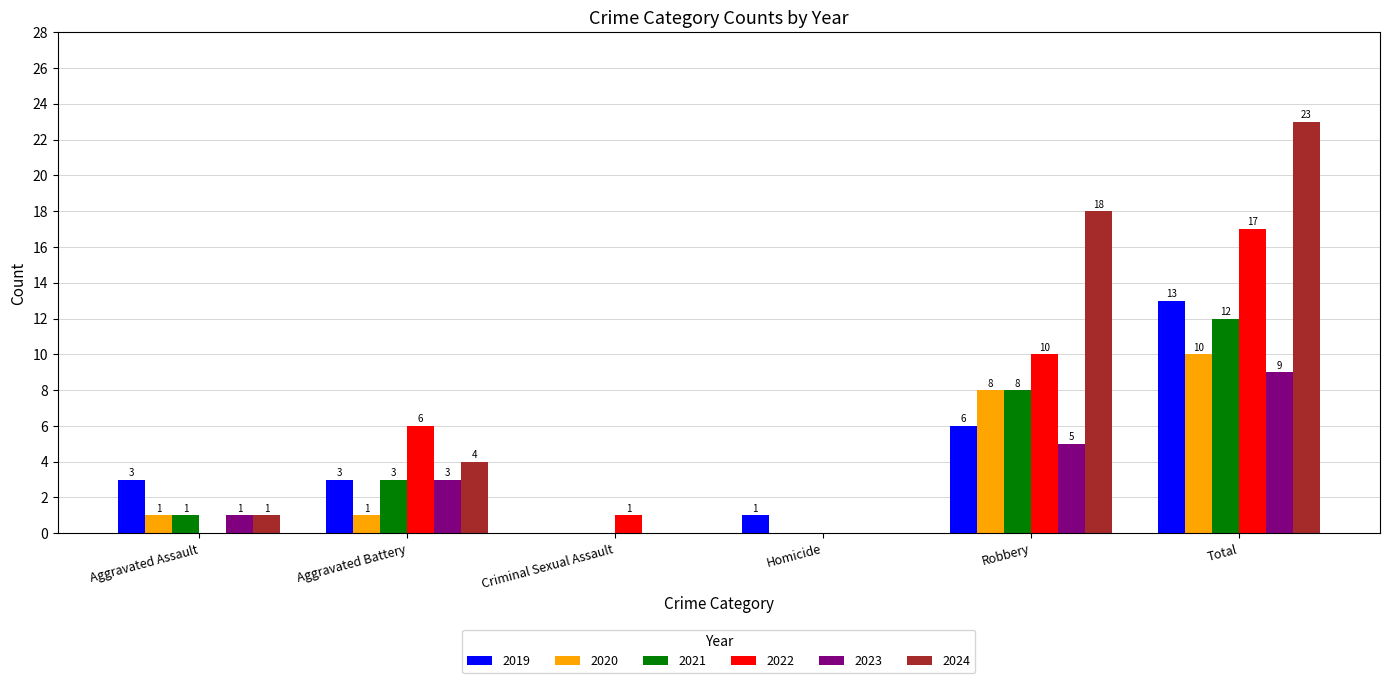

At which label is 2022 closest to 8?

Aggravated Battery